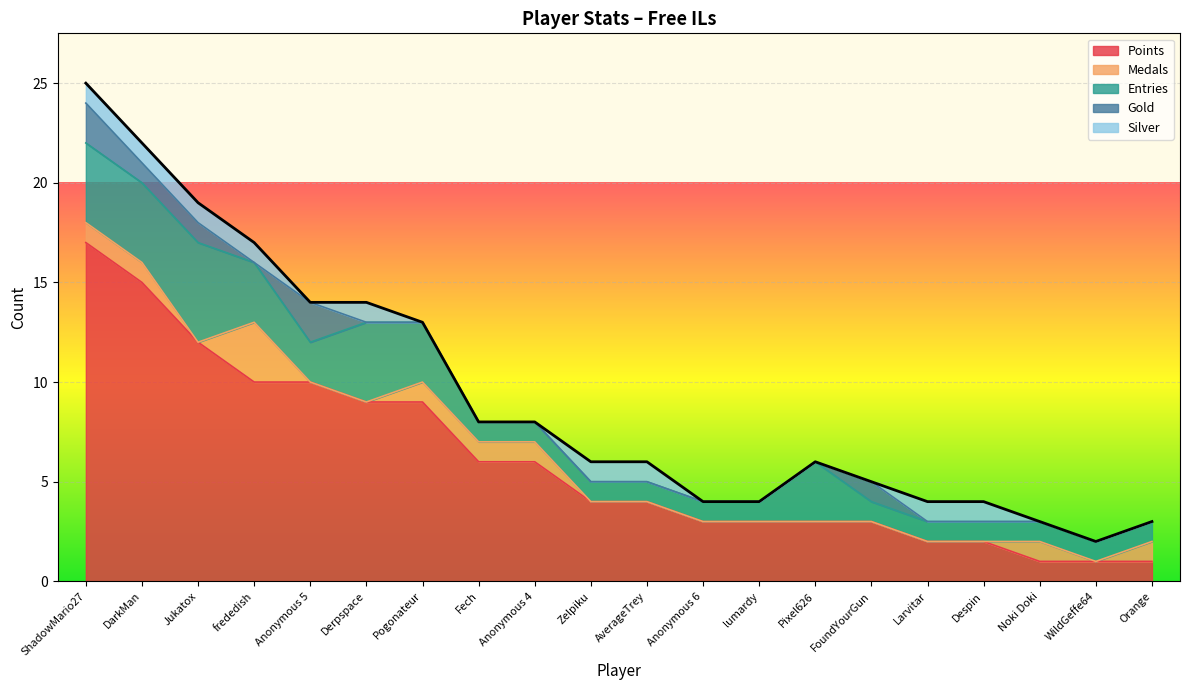

What are all the series names shown in the legend?

Points, Medals, Entries, Gold, Silver